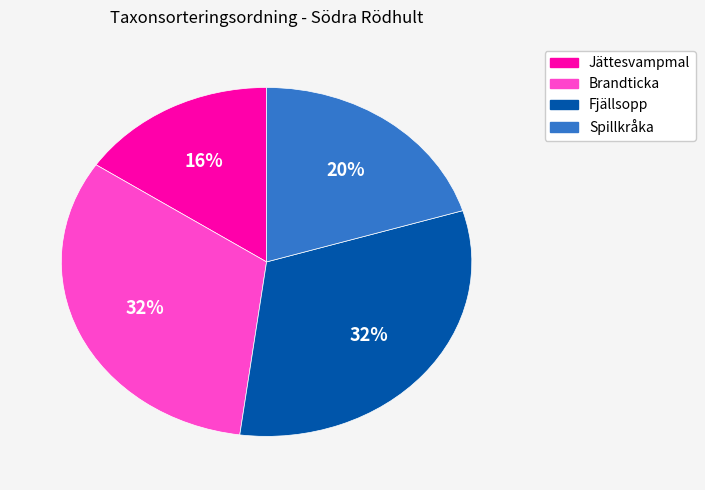

How many segments does this pie chart have?

4